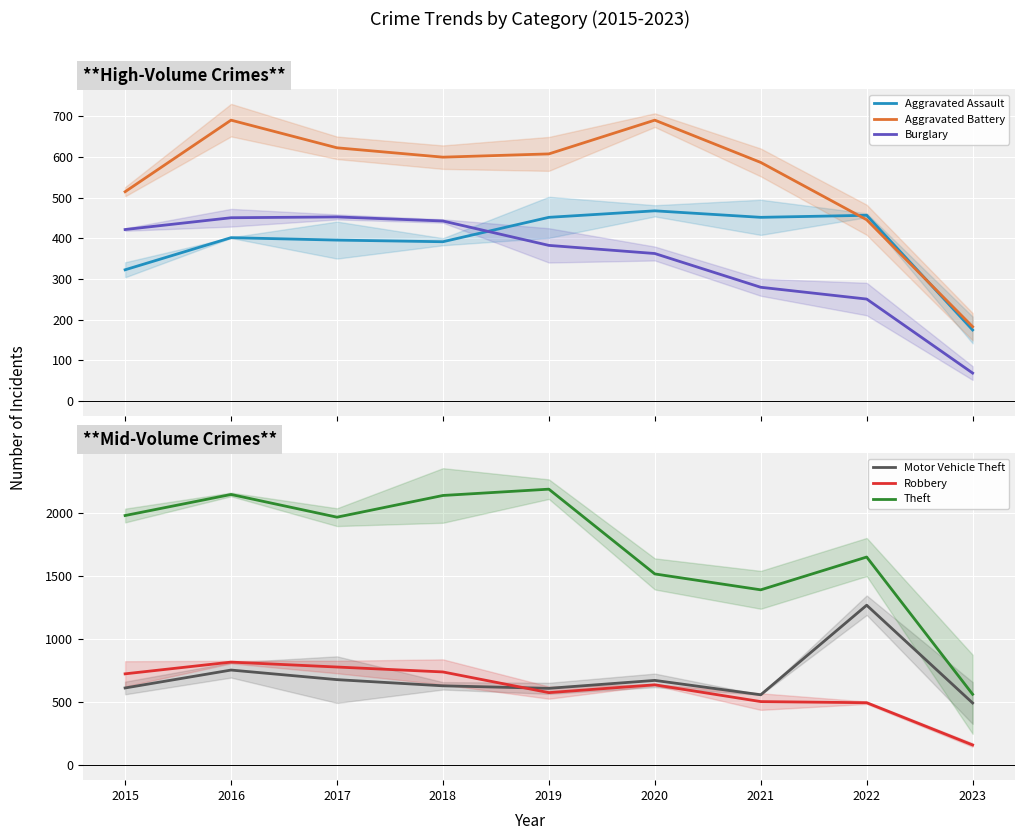

Is it true that Motor Vehicle Theft equals 560 at 2021?

True